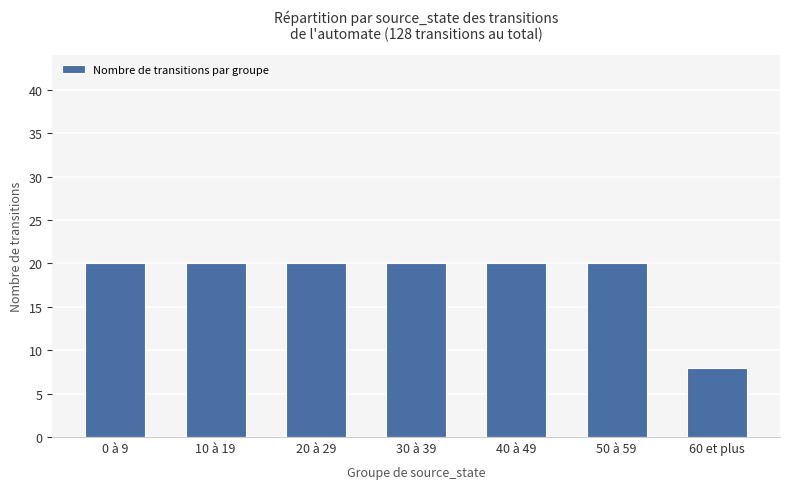

What is the difference between the maximum and minimum values?

12